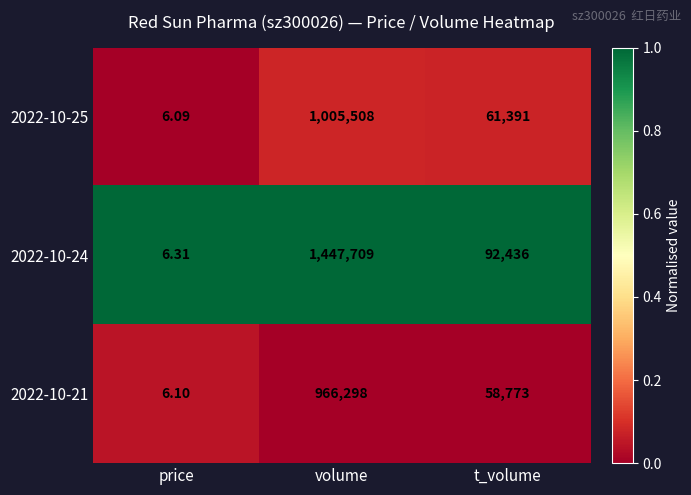

List the labels in order of 2022-10-21 value, largest first.

volume, t_volume, price